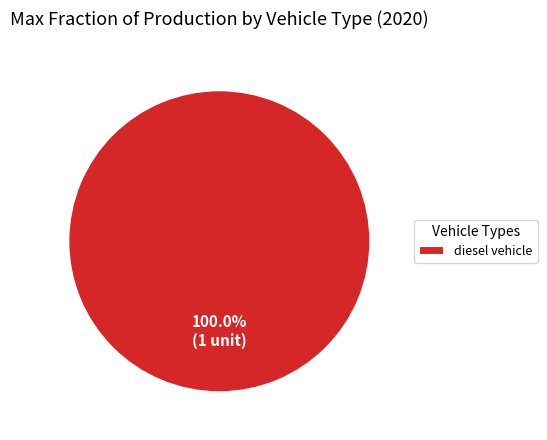

What is the majority slice?

diesel vehicle